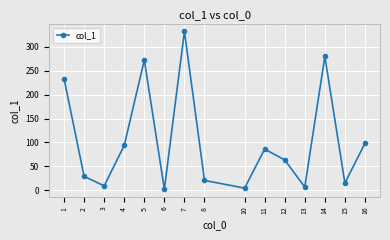

How many points are lower than both their immediate neighbors (excluding endpoints)?

5